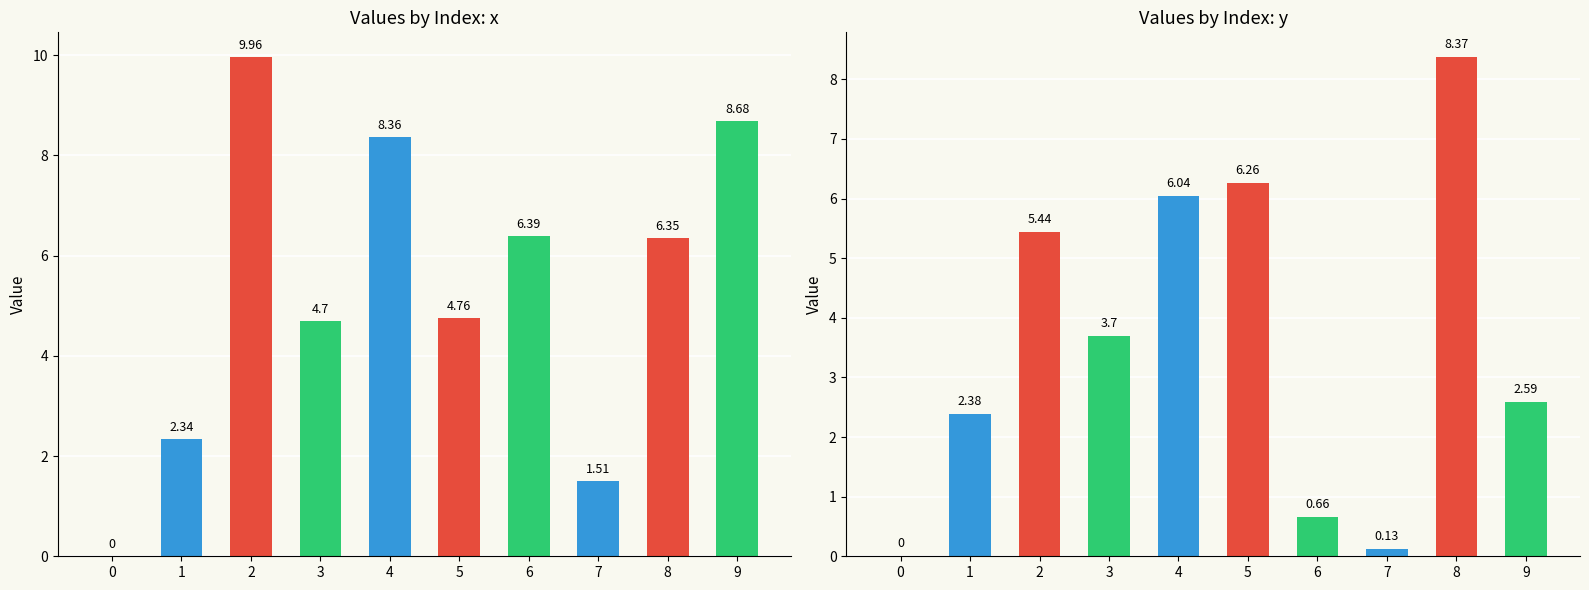

What is the difference between the second highest and second lowest values in the y series?

6.1